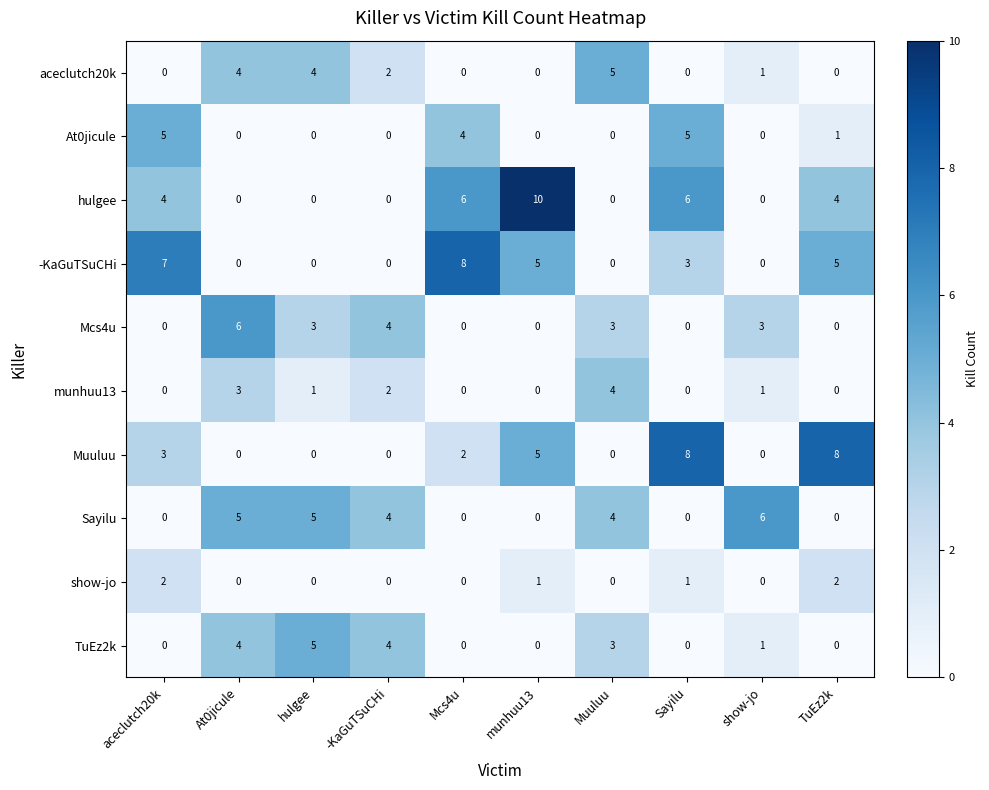

What is the difference between the maximum and minimum values in the TuEz2k series?

5